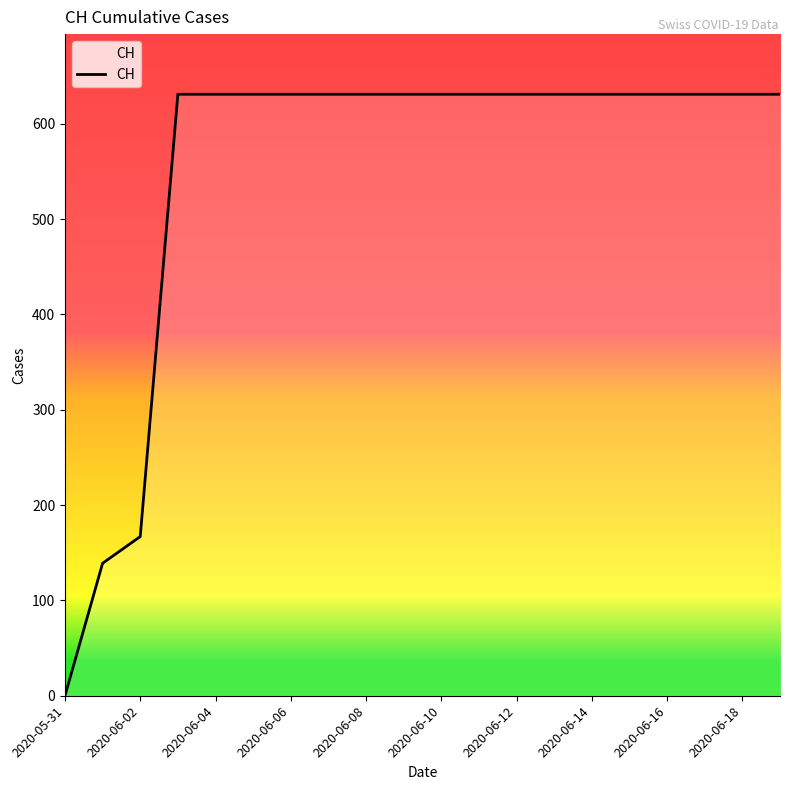

What is the difference between the maximum and minimum values?

631